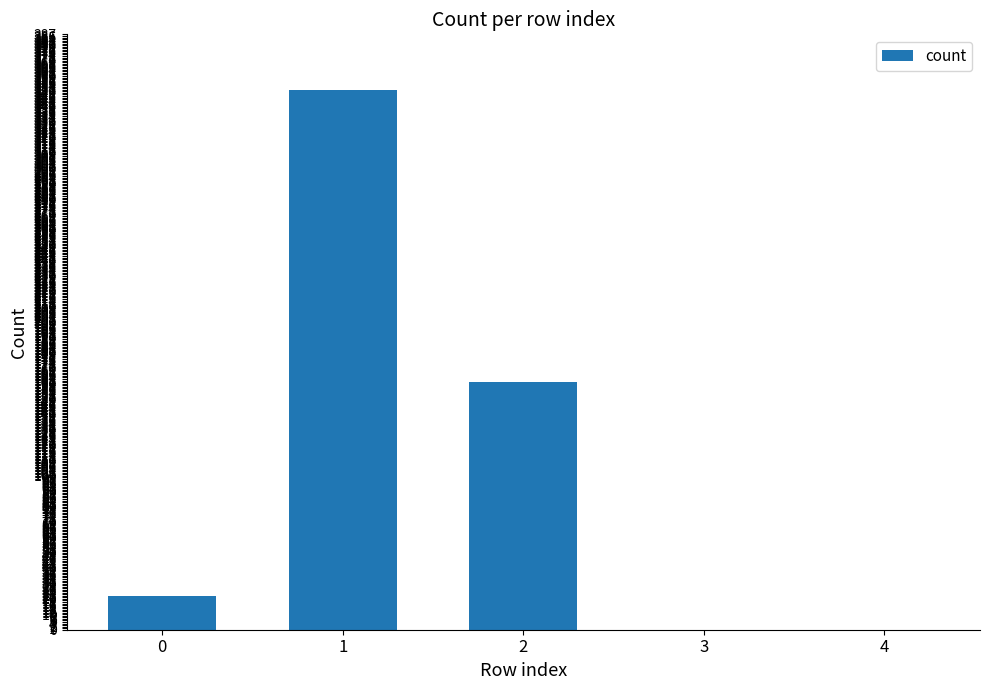

The chart shows a value of 0 at 3. True or false?

True